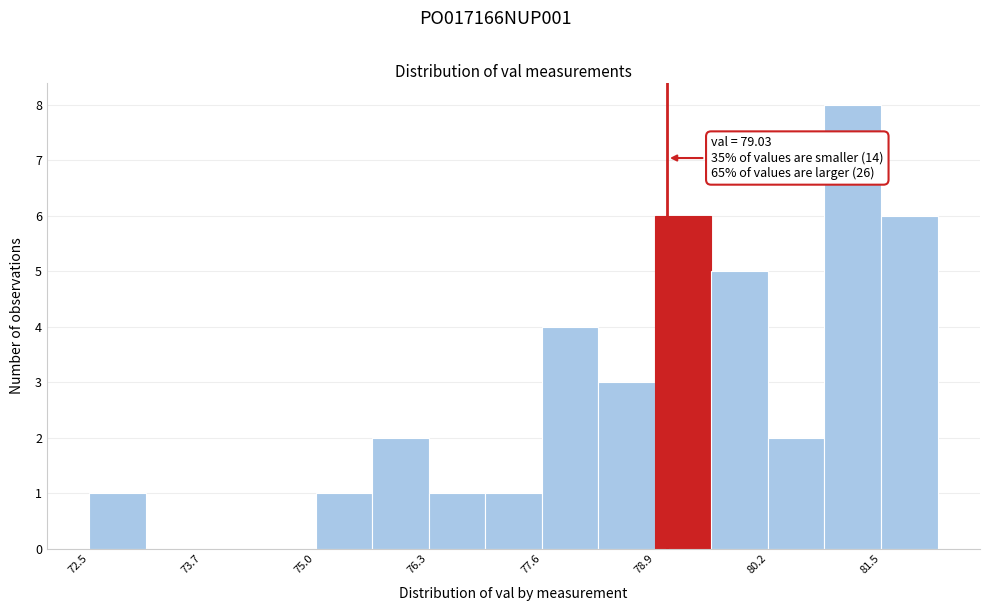

Read against the x-axis, roughly where is the centre of the tallest bar?

81.2